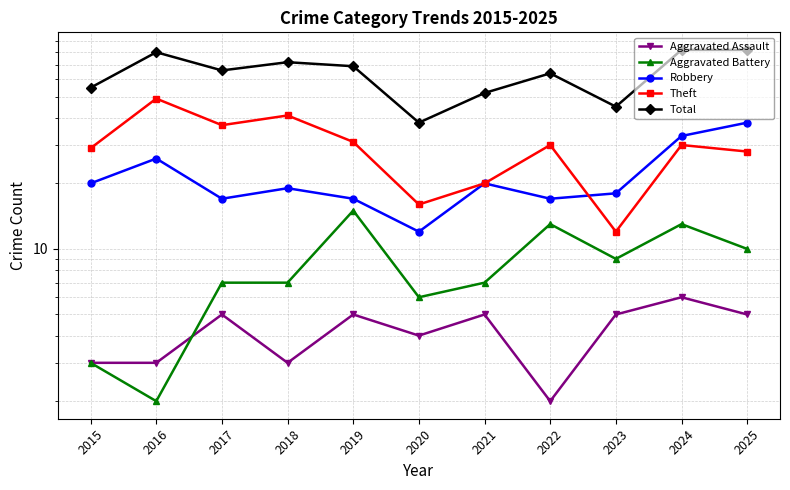

Reading right to left, what are all the values shown in this chart?

Aggravated Assault: 2025=5	2024=6	2023=5	2022=2	2021=5	2020=4	2019=5	2018=3	2017=5	2016=3	2015=3
Aggravated Battery: 2025=10	2024=13	2023=9	2022=13	2021=7	2020=6	2019=15	2018=7	2017=7	2016=2	2015=3
Robbery: 2025=38	2024=33	2023=18	2022=17	2021=20	2020=12	2019=17	2018=19	2017=17	2016=26	2015=20
Theft: 2025=28	2024=30	2023=12	2022=30	2021=20	2020=16	2019=31	2018=41	2017=37	2016=49	2015=29
Total: 2025=82	2024=82	2023=45	2022=64	2021=52	2020=38	2019=69	2018=72	2017=66	2016=80	2015=55